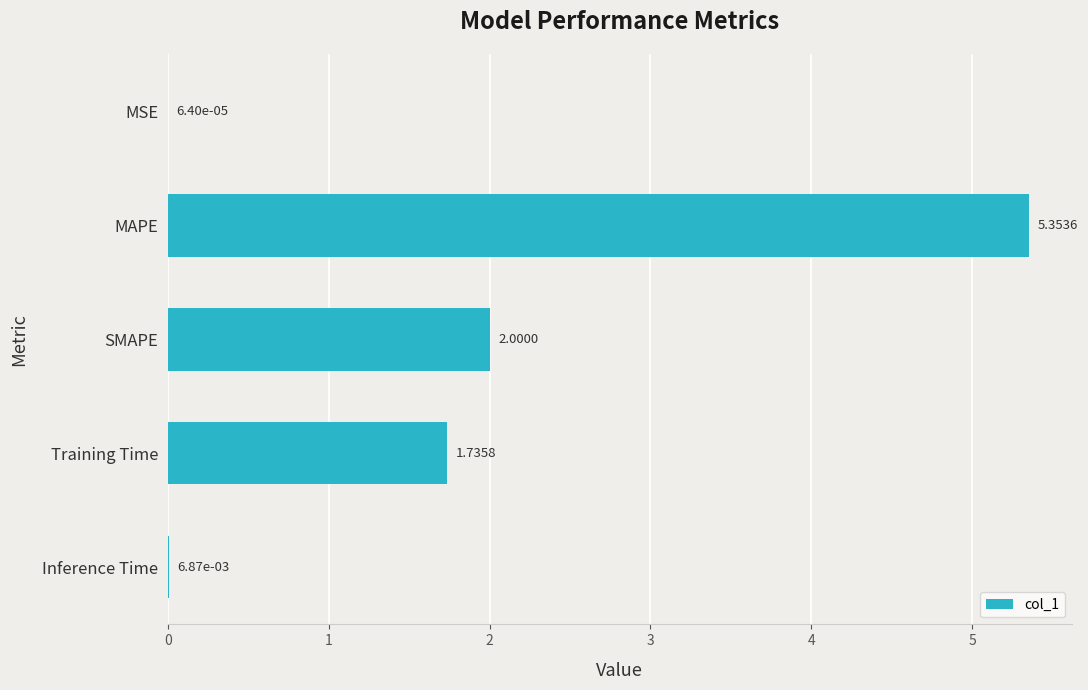

Count the number of values greater than 1.

3